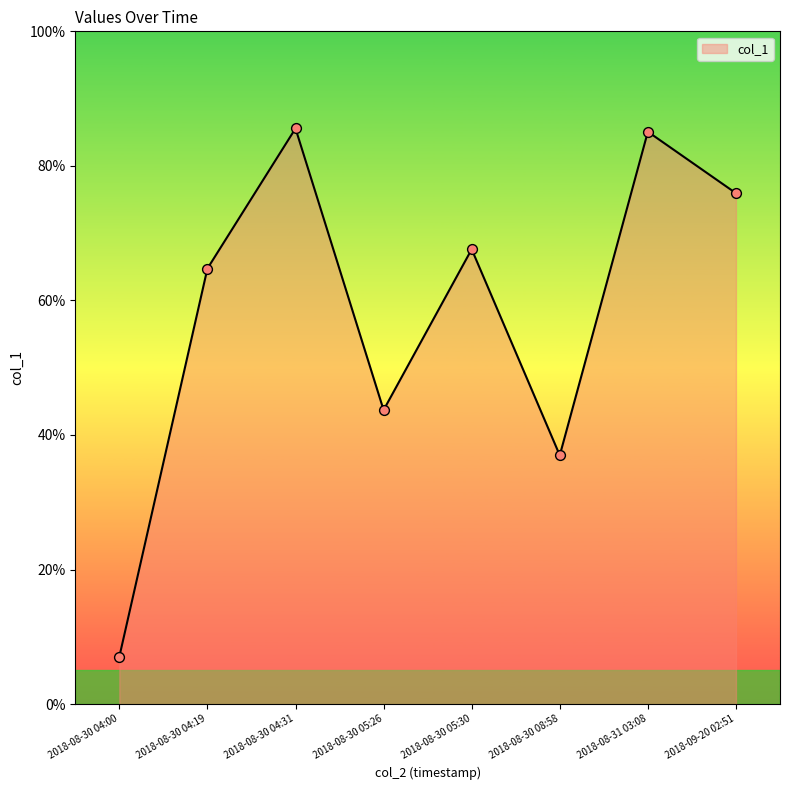

Between 2018-08-31 03:08 and 2018-09-20 02:51, which is larger?

2018-08-31 03:08